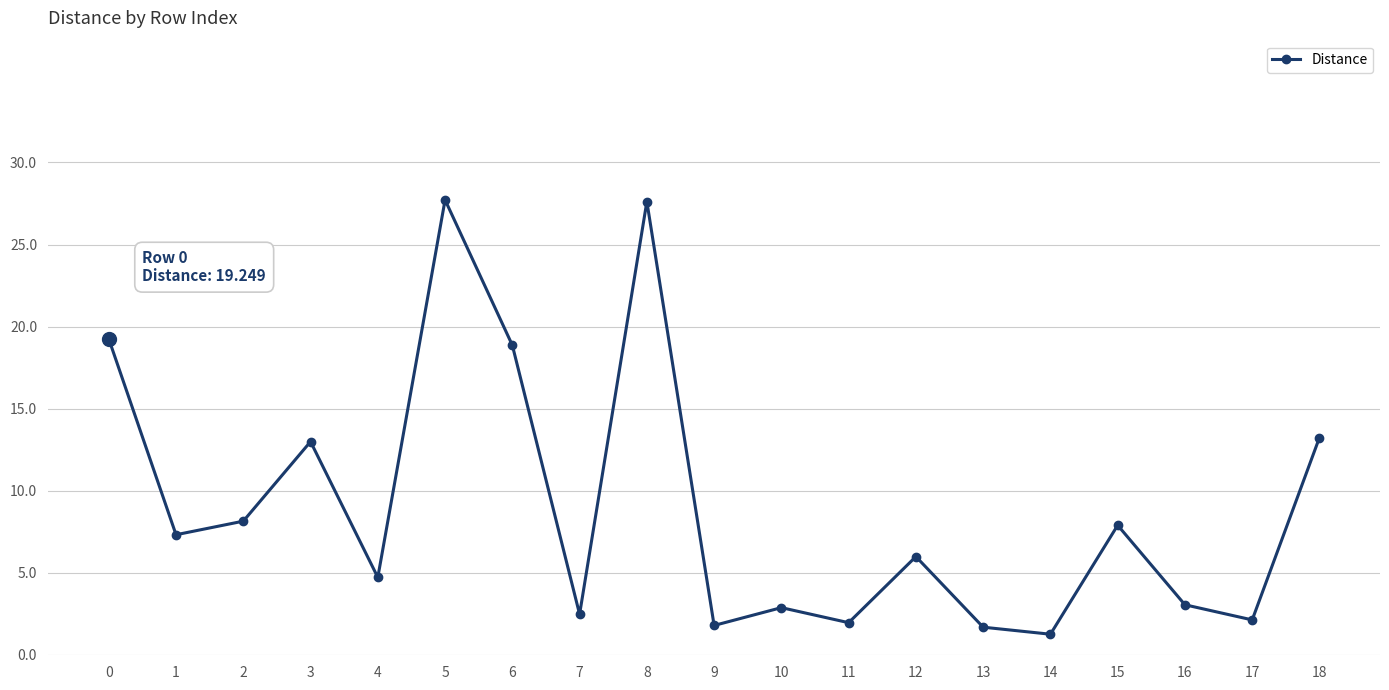

What value does the data have at 16?

3.1